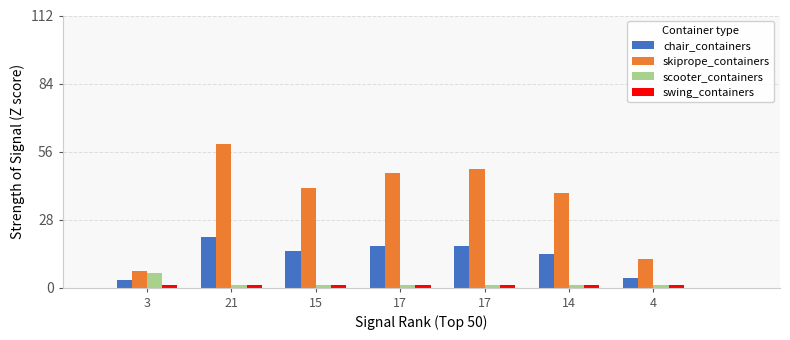

What is the difference between the highest and lowest values at 17?

46